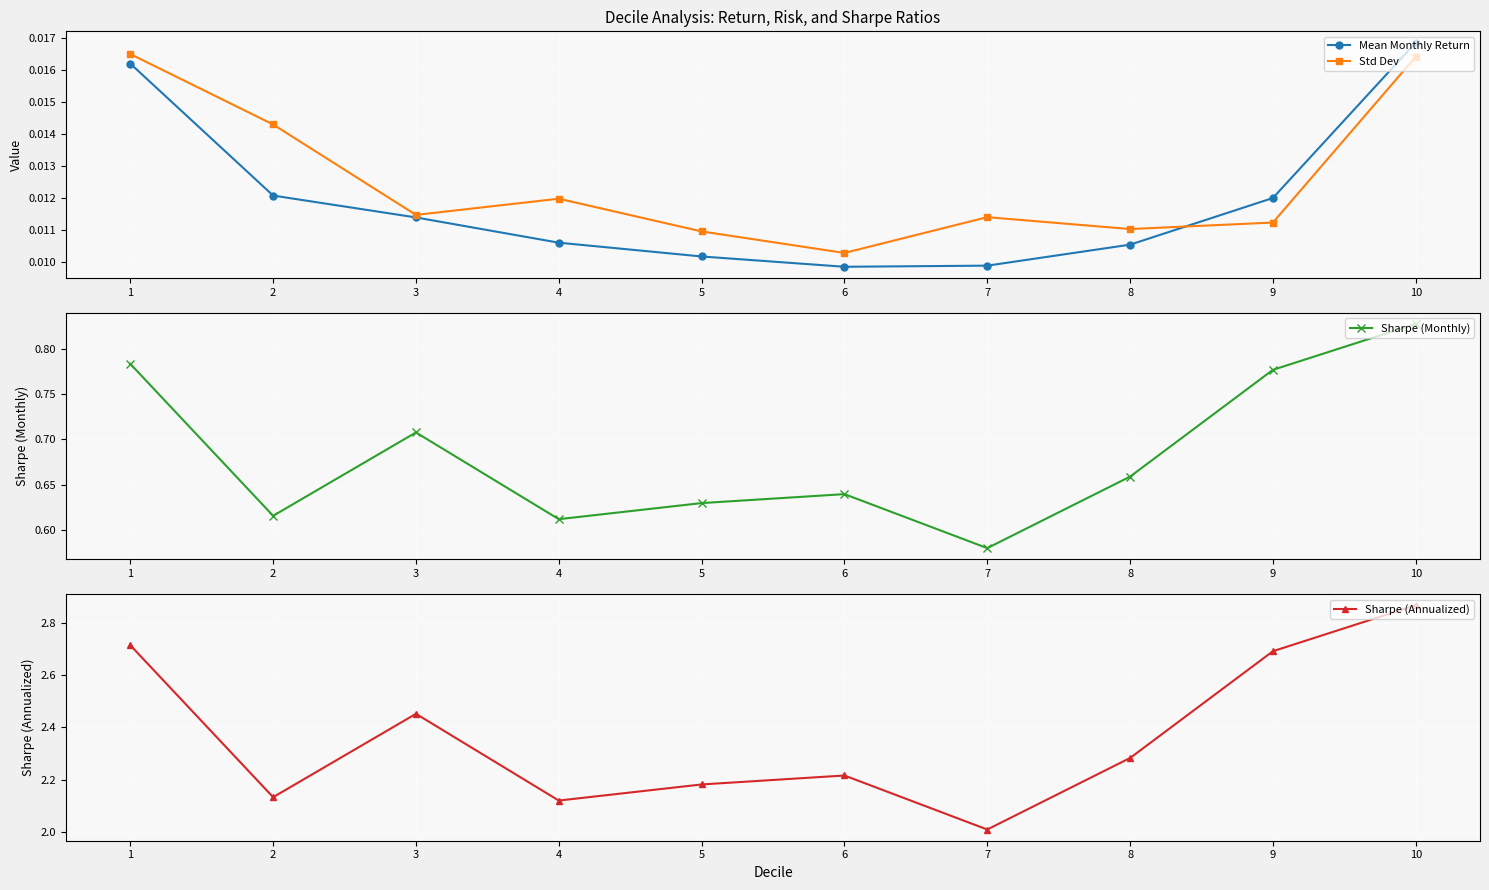

Count the number of data series in this chart.

4